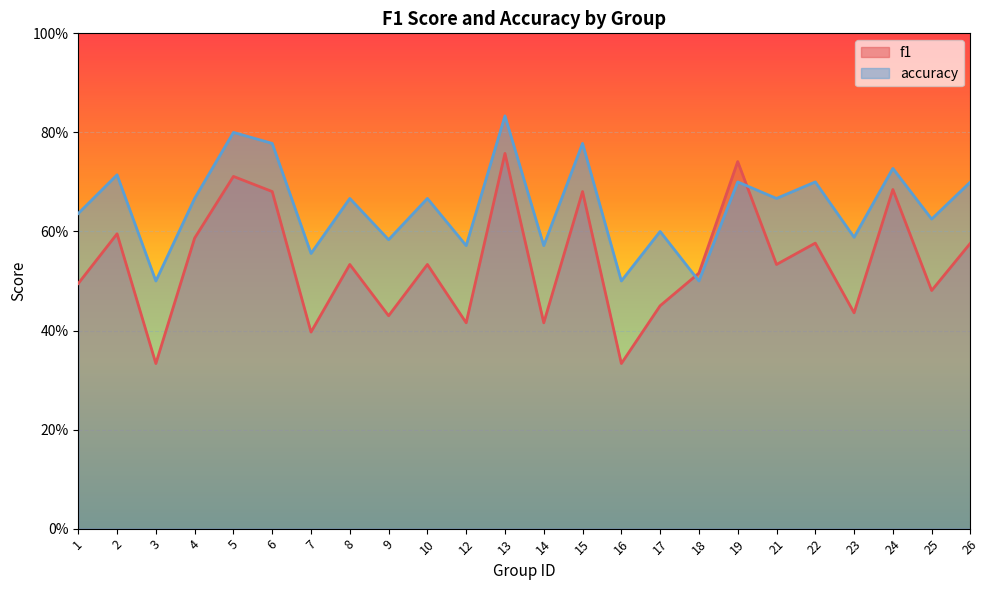

List the series in order of their overall mean, lowest first.

f1, accuracy